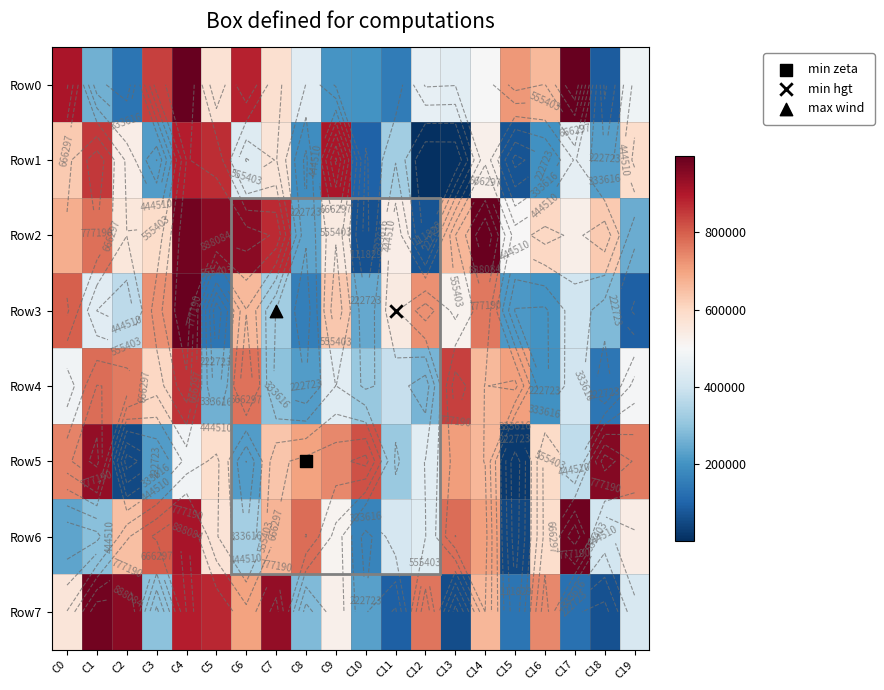

What is the maximum value shown in the chart?

998977